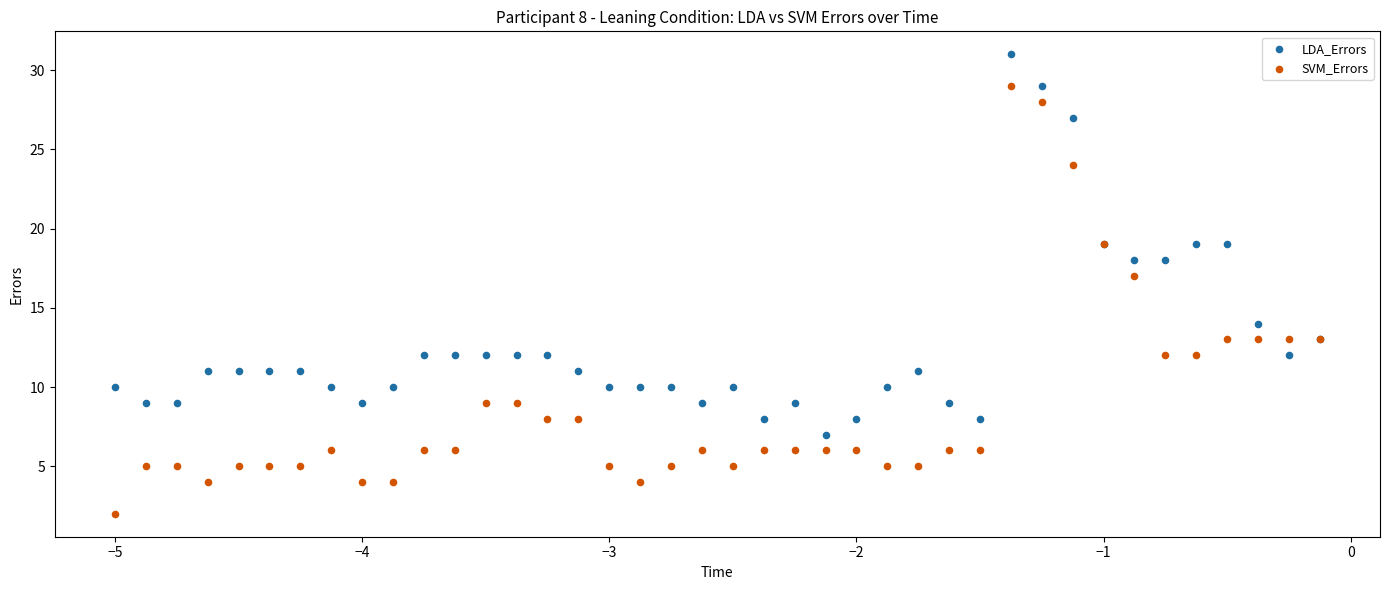

Which series has the largest Y range (max minus min)?

SVM_Errors